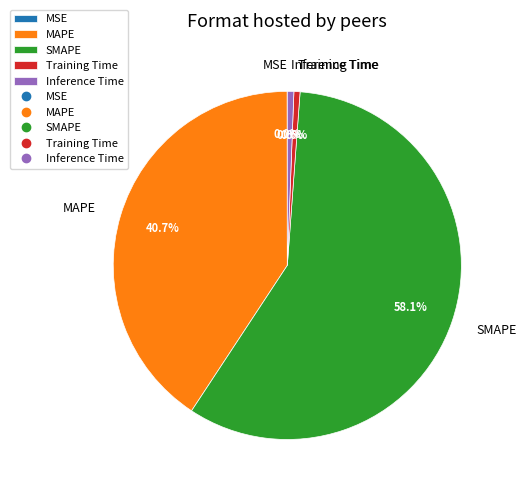

How much of the chart is everything except MAPE?

59.3%